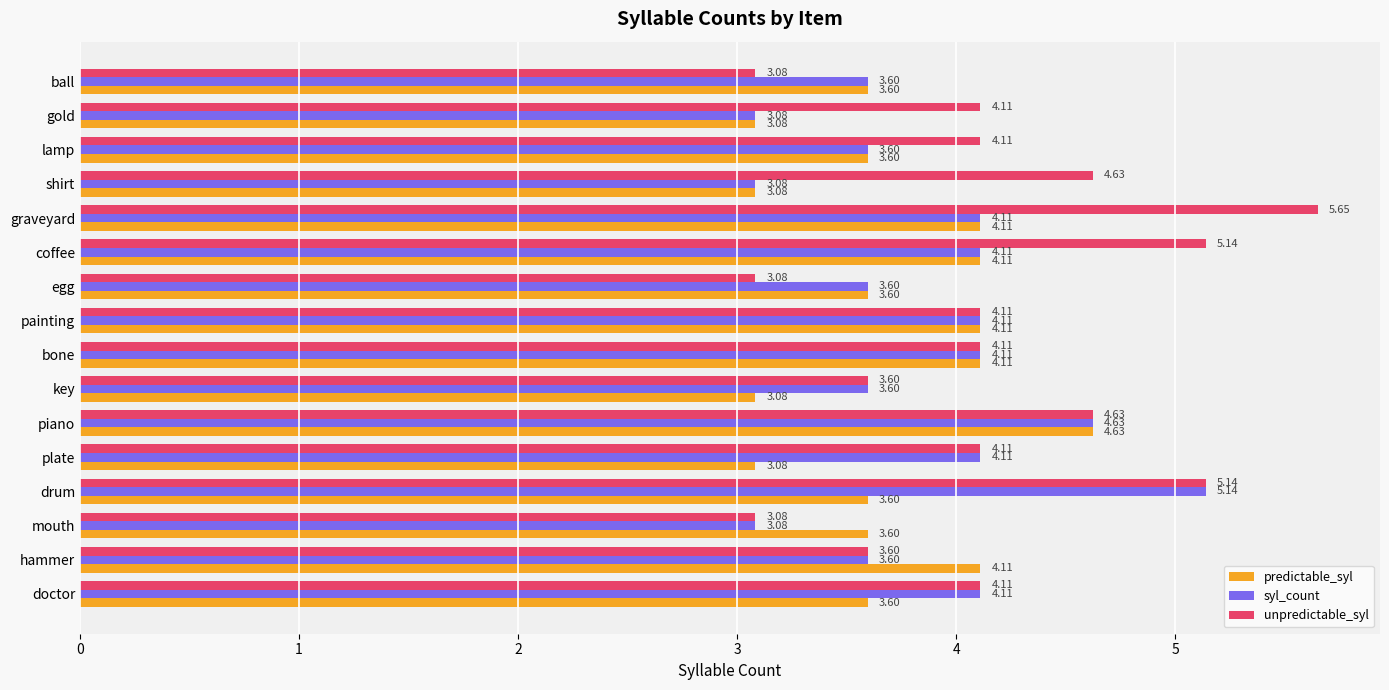

Which label corresponds to the largest value in the chart?

graveyard